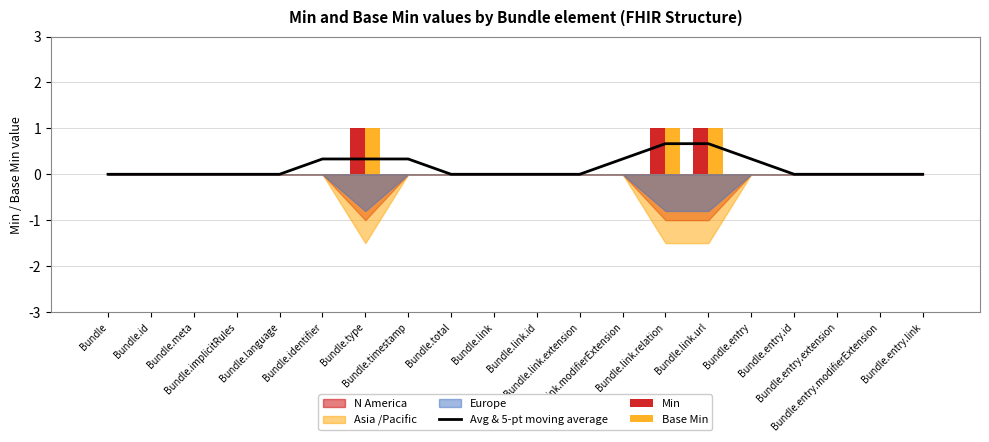

Which category has the highest value across all series?

Bundle.type